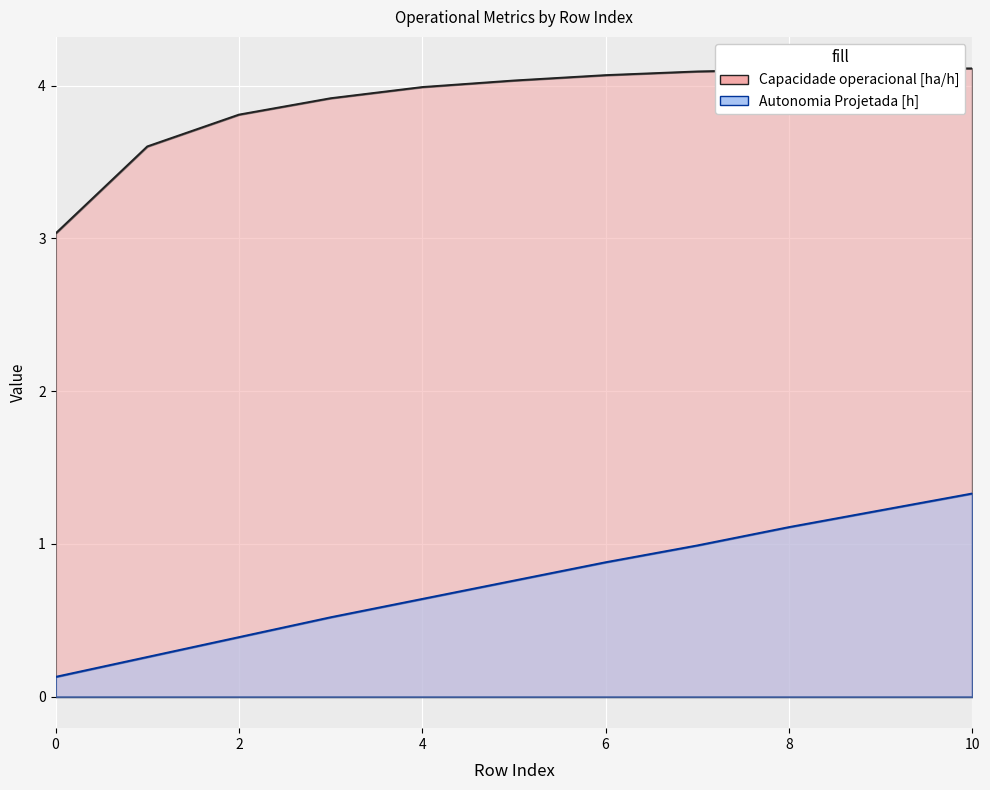

List the series in order of their overall mean, lowest first.

Autonomia Projetada [h], Capacidade operacional [ha/h]